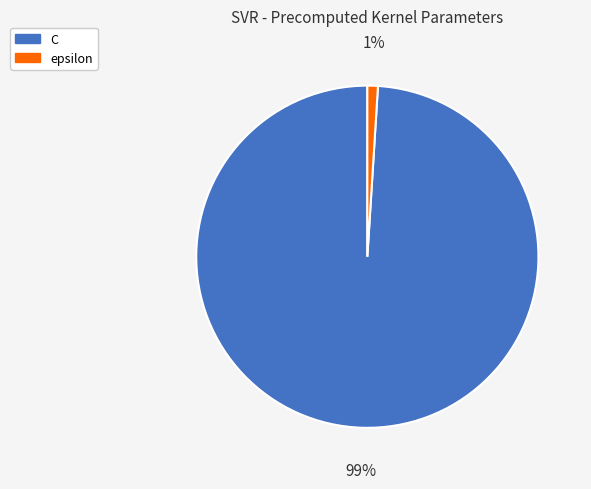

Combined, do C and epsilon account for over 50%?

Yes